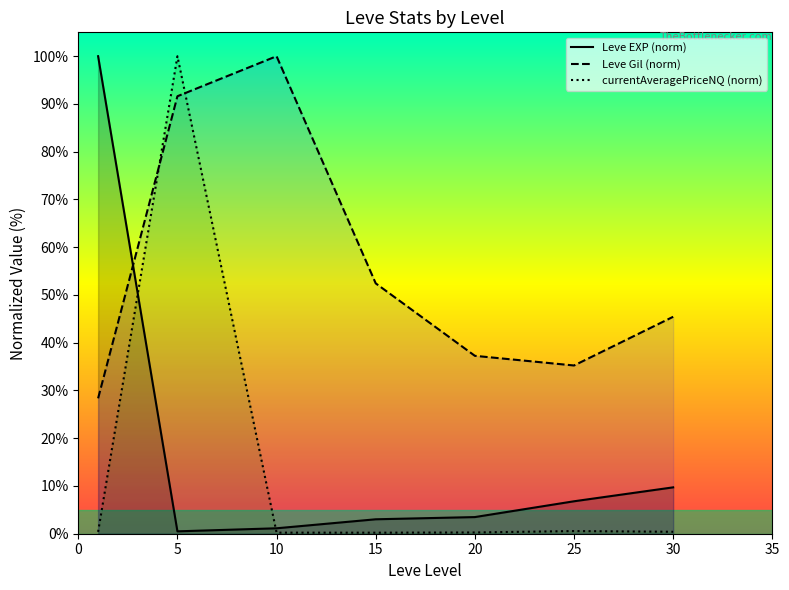

Which category has the highest value in the currentAveragePriceNQ (norm) series?

5